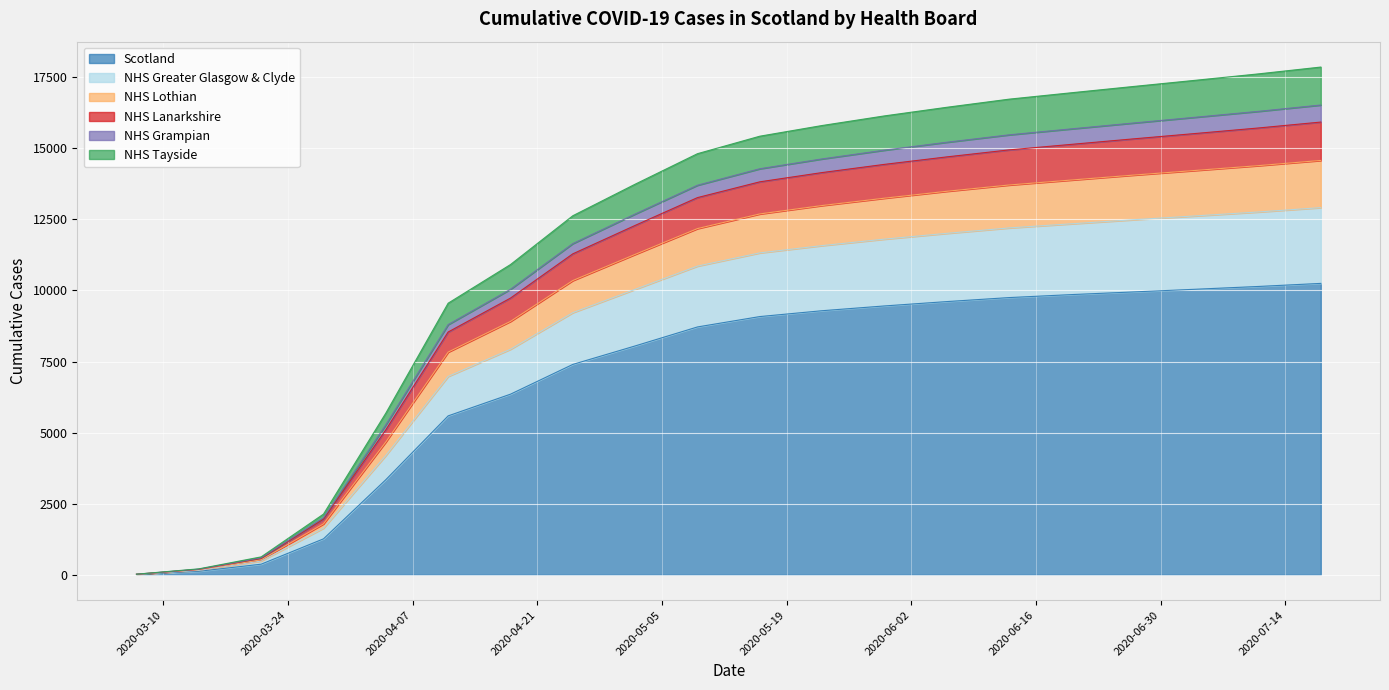

At how many categories does at least one series exceed 2057?

17